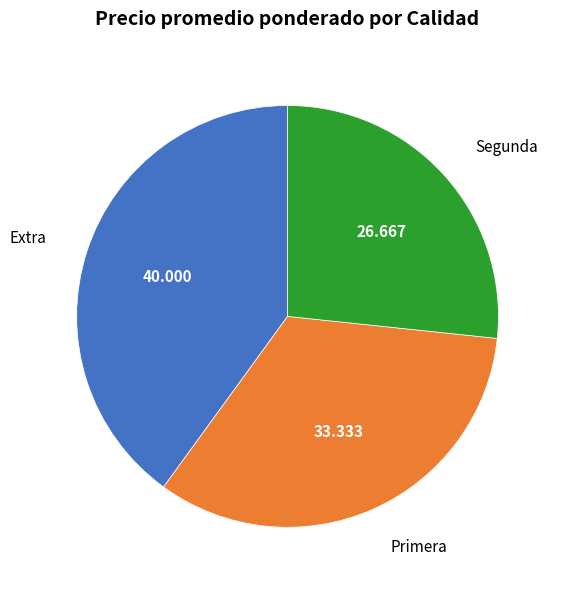

Rank the categories by value from lowest to highest.

Segunda, Primera, Extra